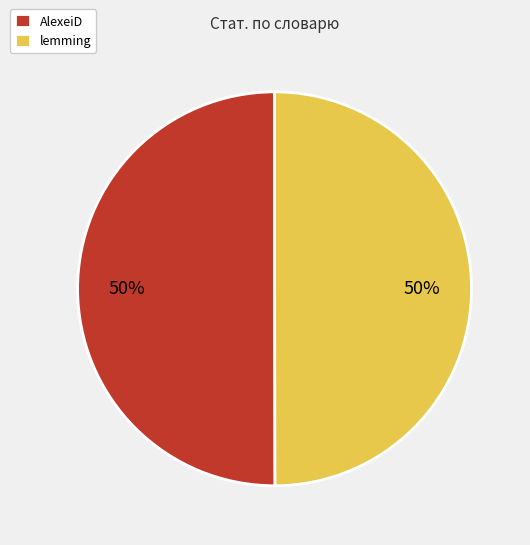

Approximately how many times larger is the value at lemming compared to AlexeiD?

1.0